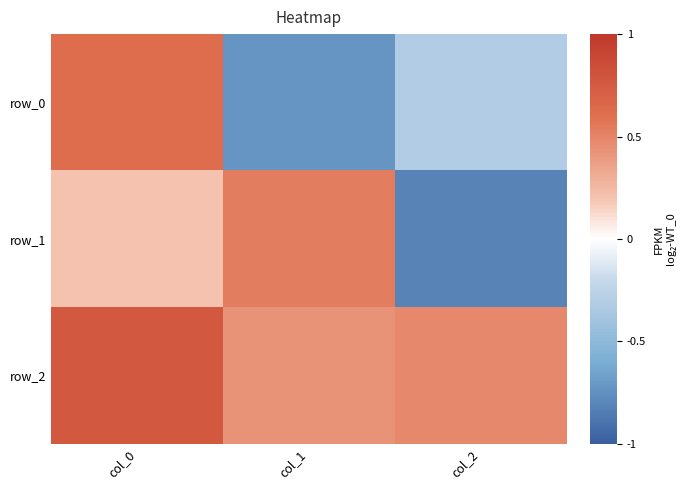

Which category has the highest value across all series?

col_0